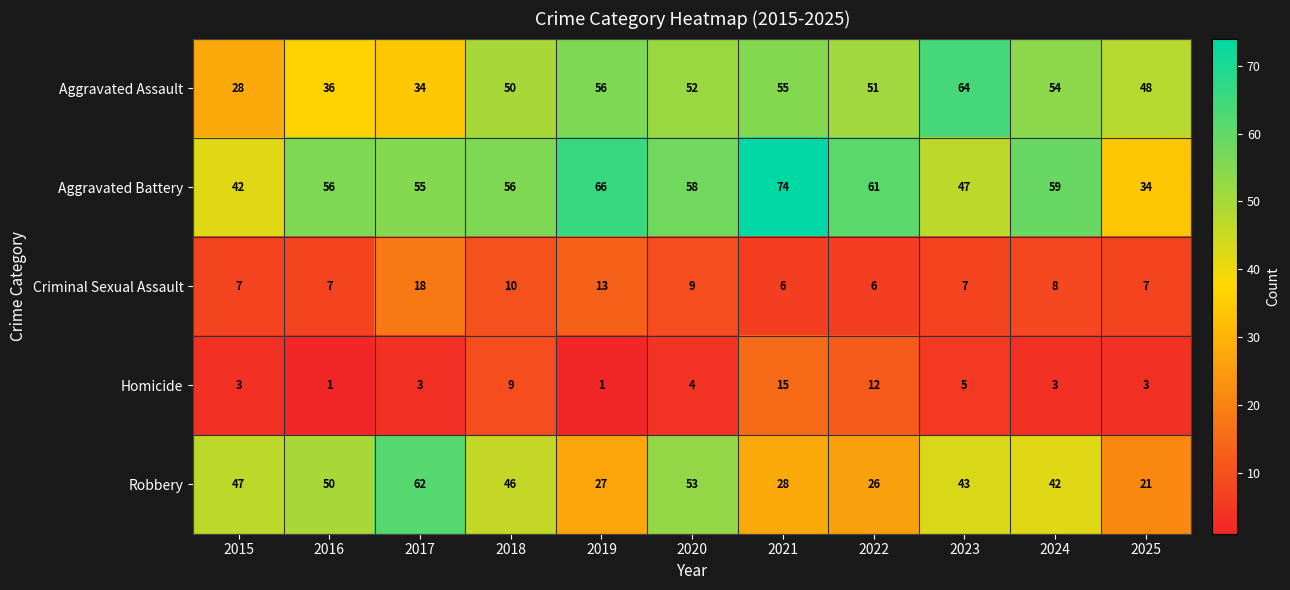

What is the sum of the Criminal Sexual Assault values at 2021 and 2020?

15